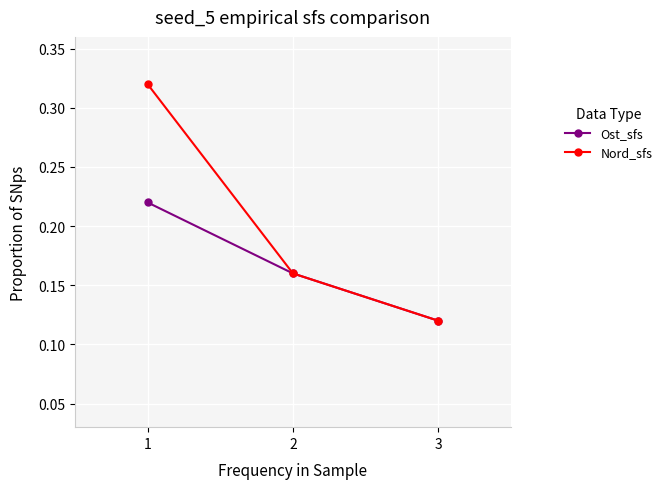

At which label does Nord_sfs reach its minimum?

3